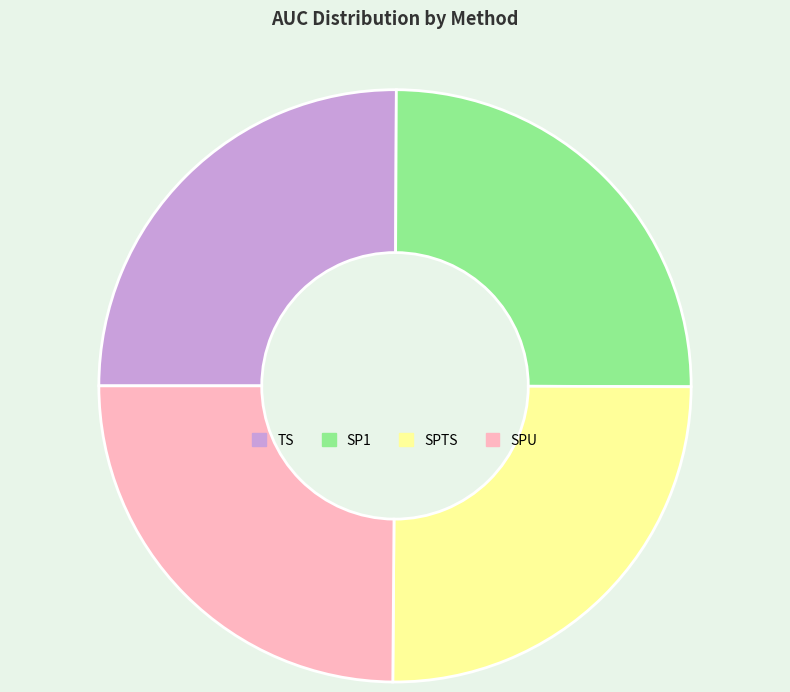

True or false: SPU accounts for 25% of the total.

True